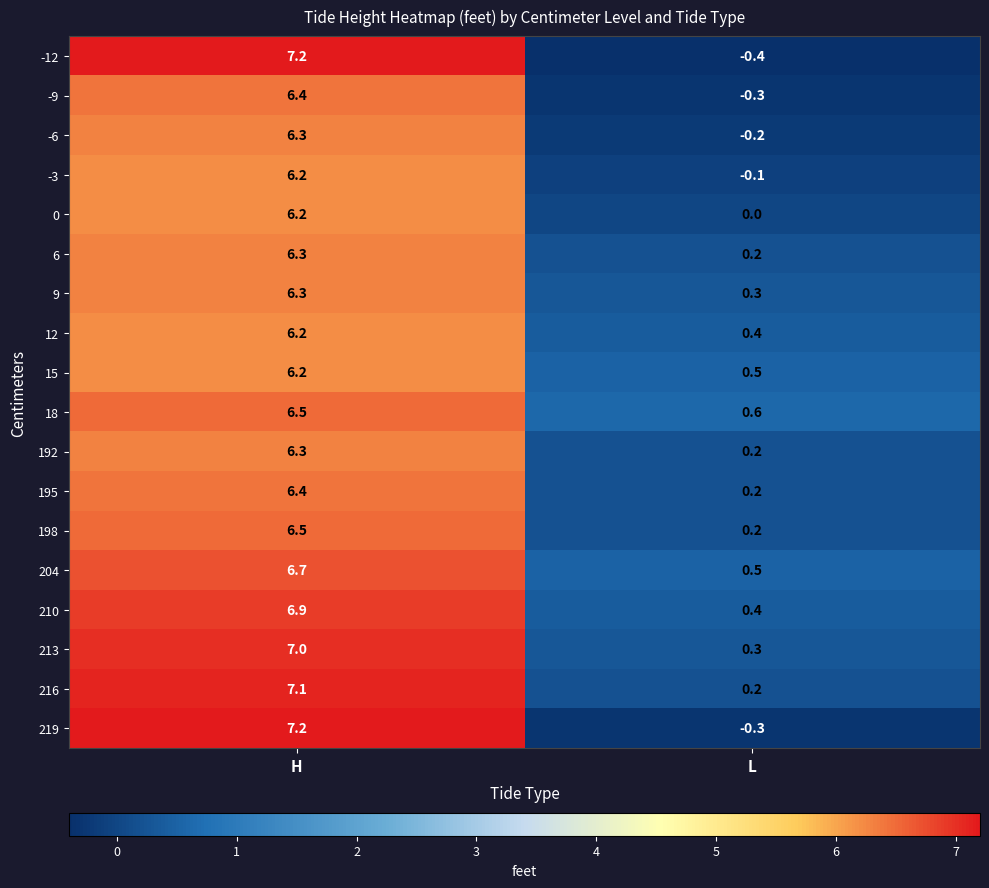

Rank the categories by 18 value from lowest to highest.

L, H